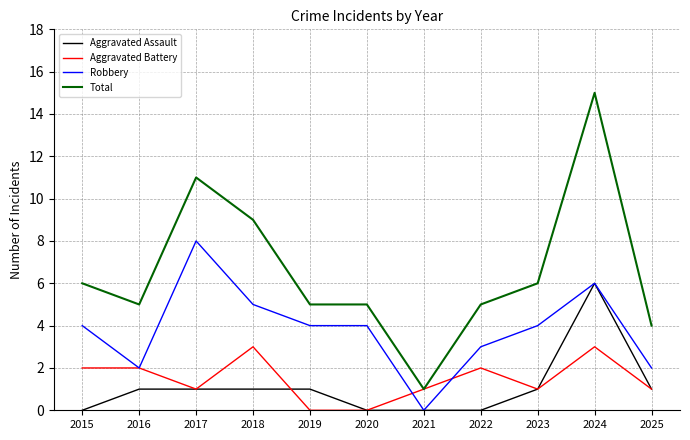

What are all the series names shown in the legend?

Aggravated Assault, Aggravated Battery, Robbery, Total